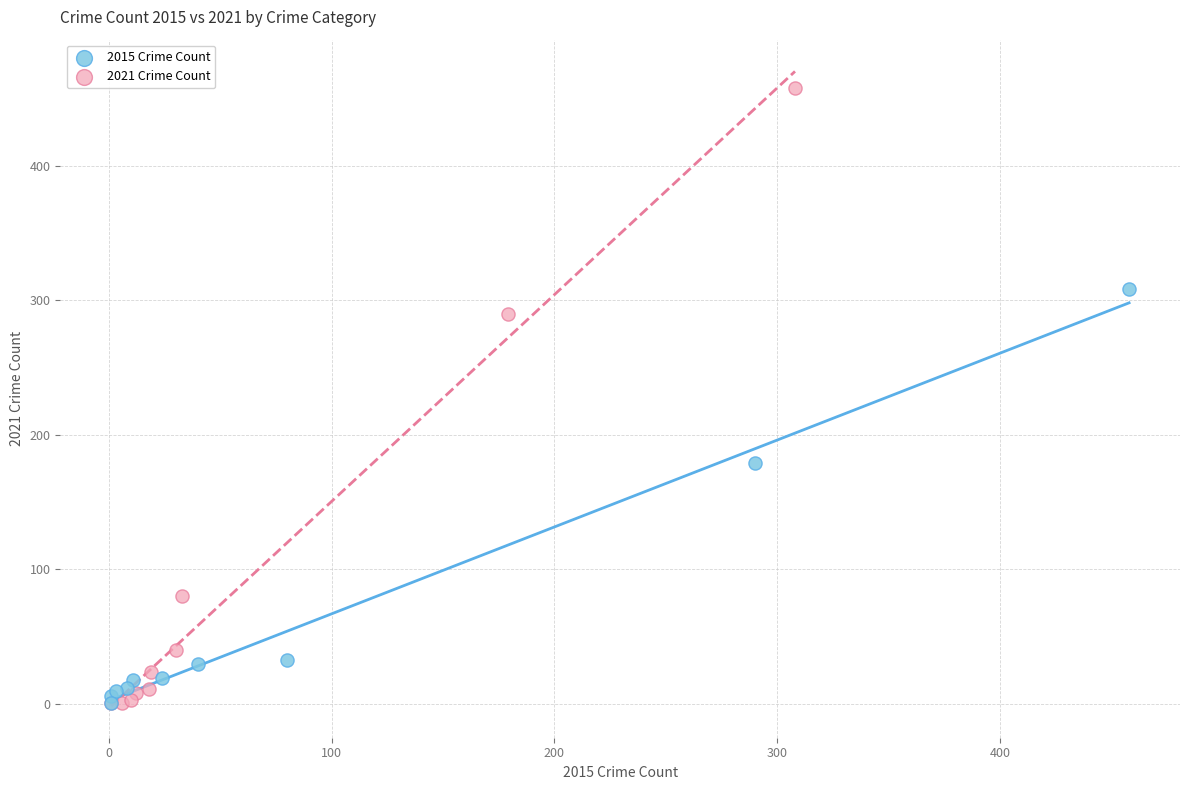

Which series reaches the maximum Y coordinate?

2021 Crime Count